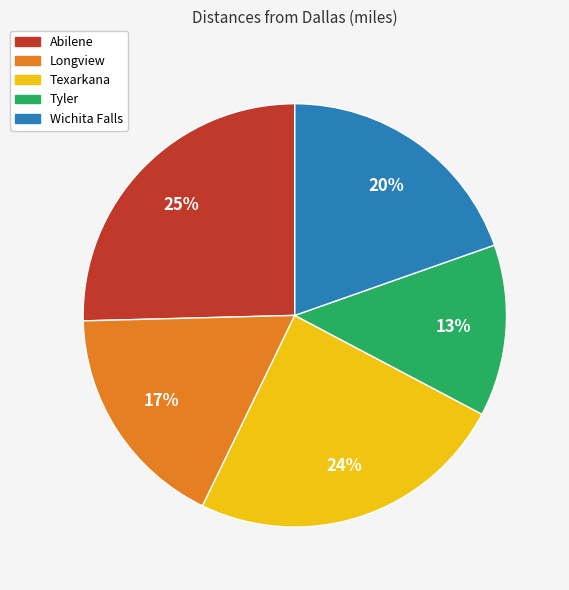

The Longview slice represents 17% of the pie. True or false?

True